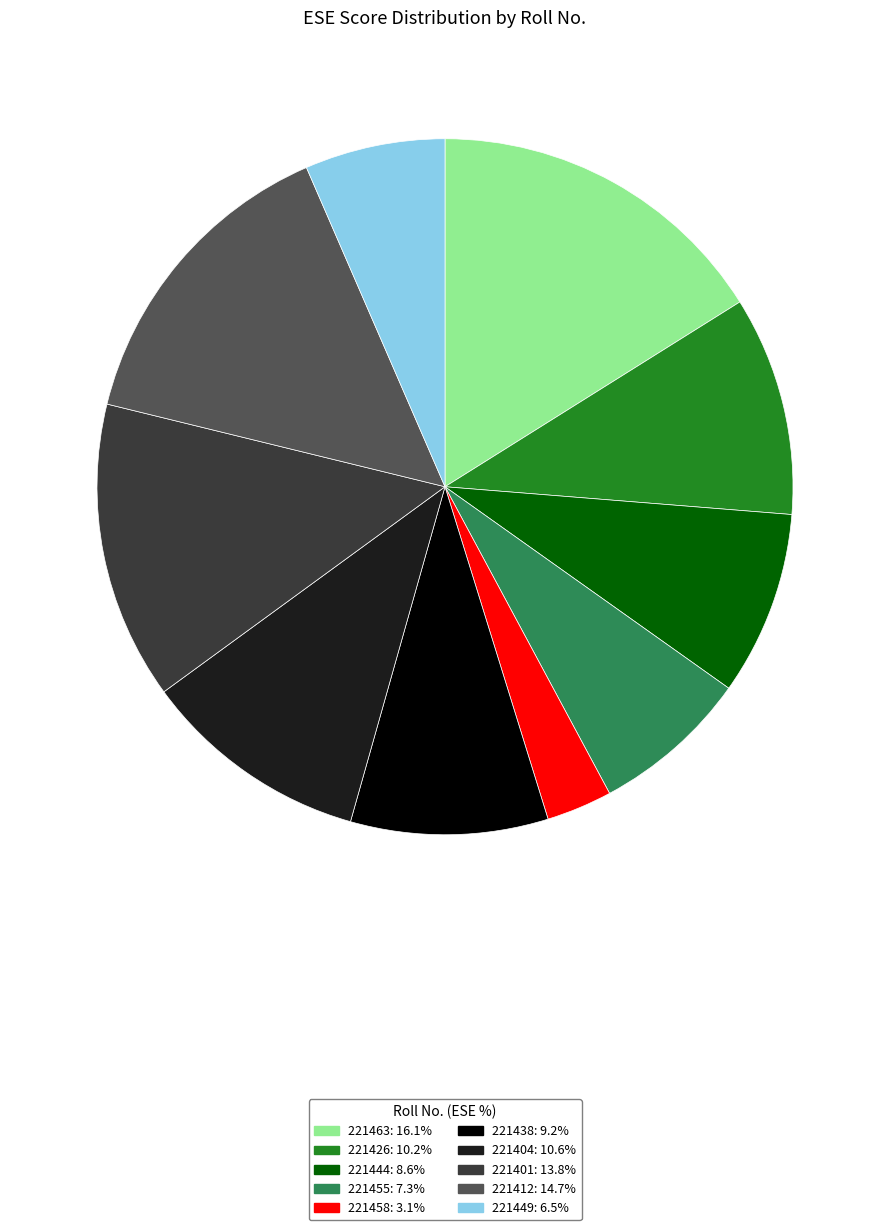

How many slices are in this pie chart?

10